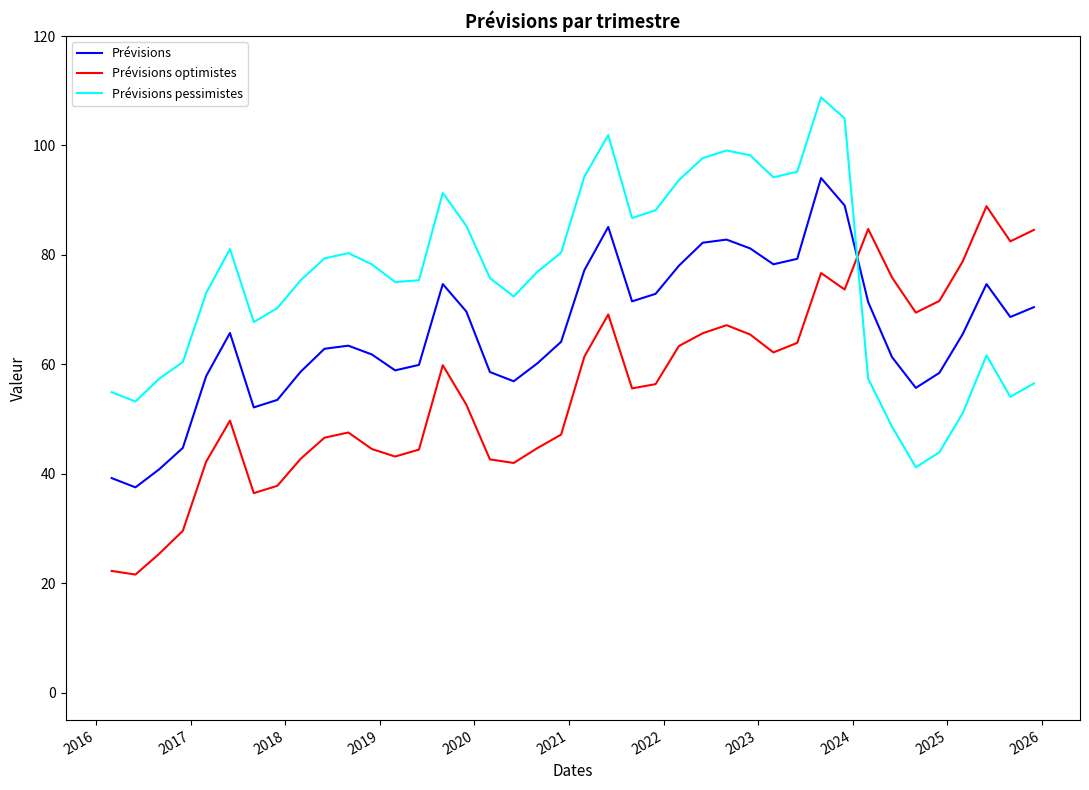

Which series has the largest total across all categories?

Prévisions pessimistes